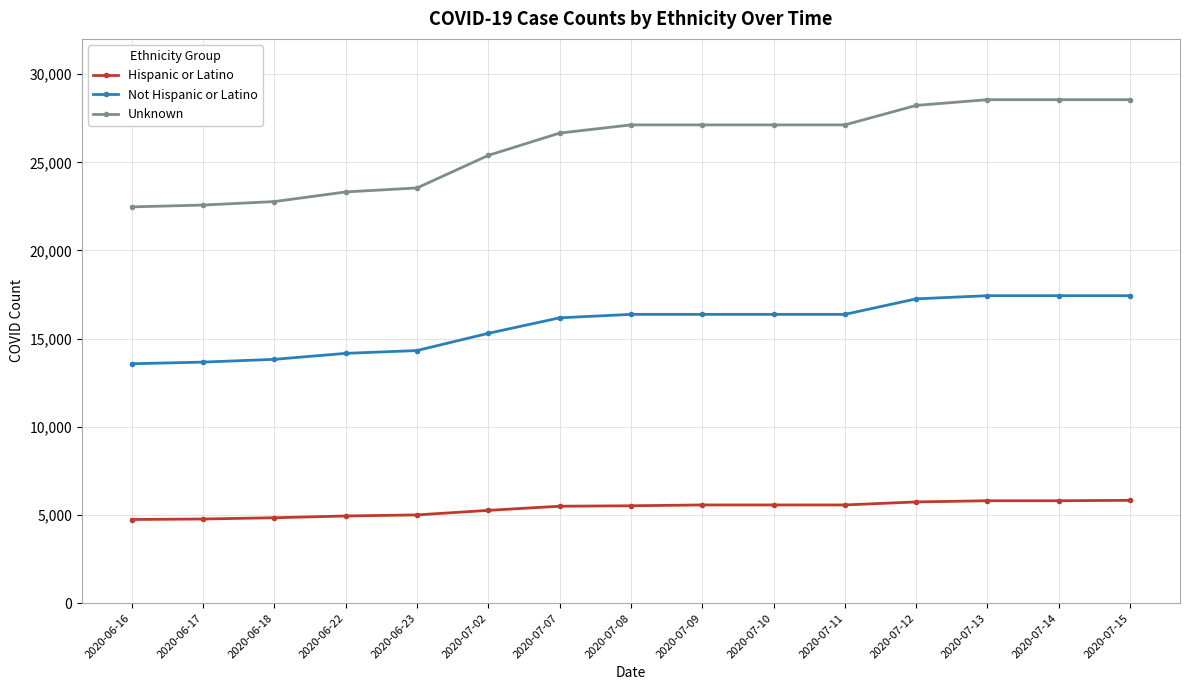

Rank the series by their average value, from highest to lowest.

Unknown, Not Hispanic or Latino, Hispanic or Latino